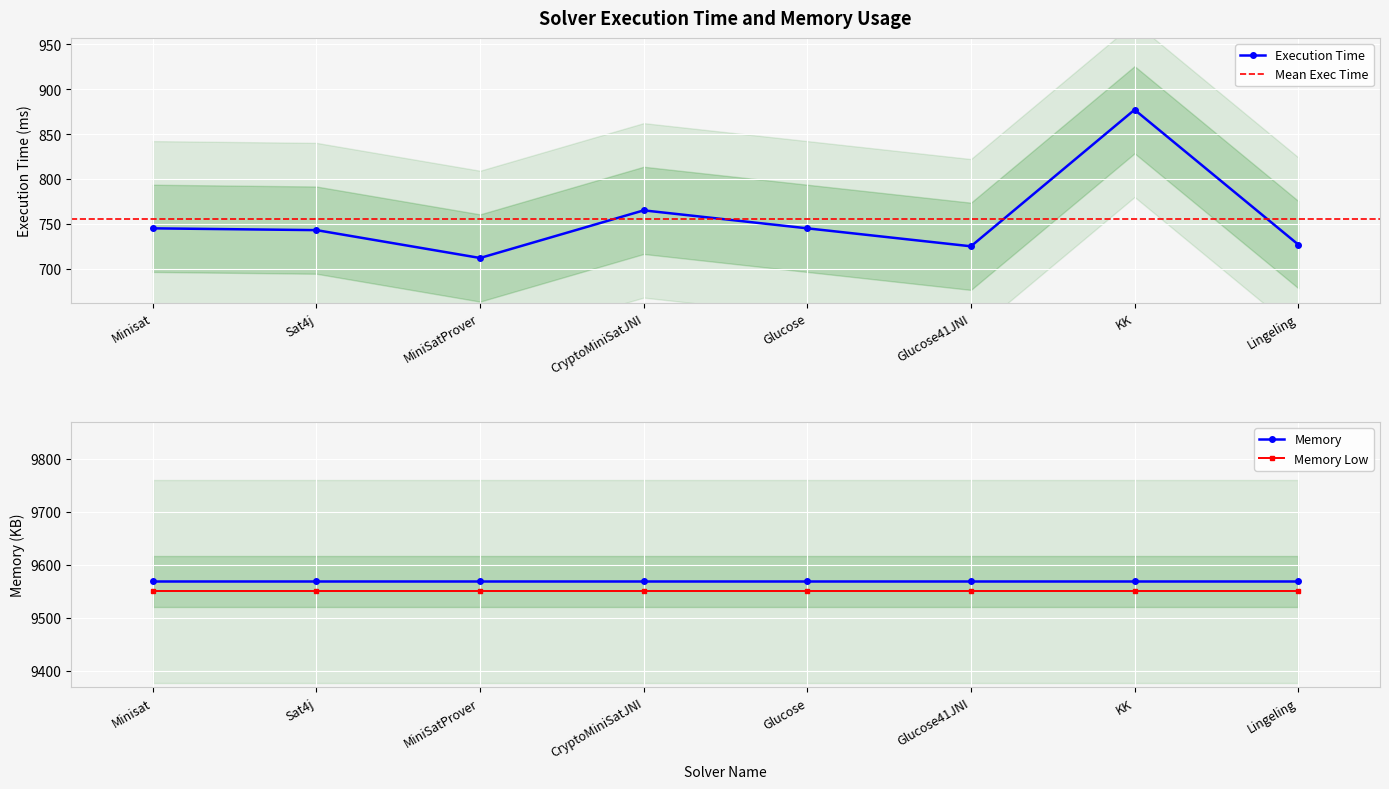

At which category does the data reach its first local peak?

CryptoMiniSatJNI